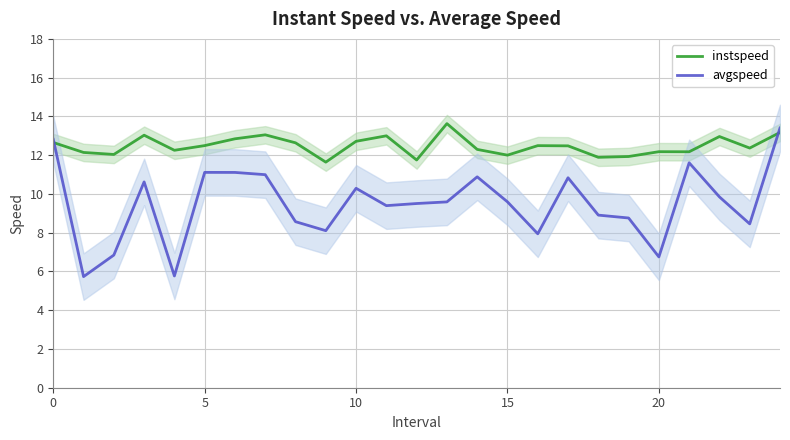

Which series changed the most between 18 and 23?

instspeed